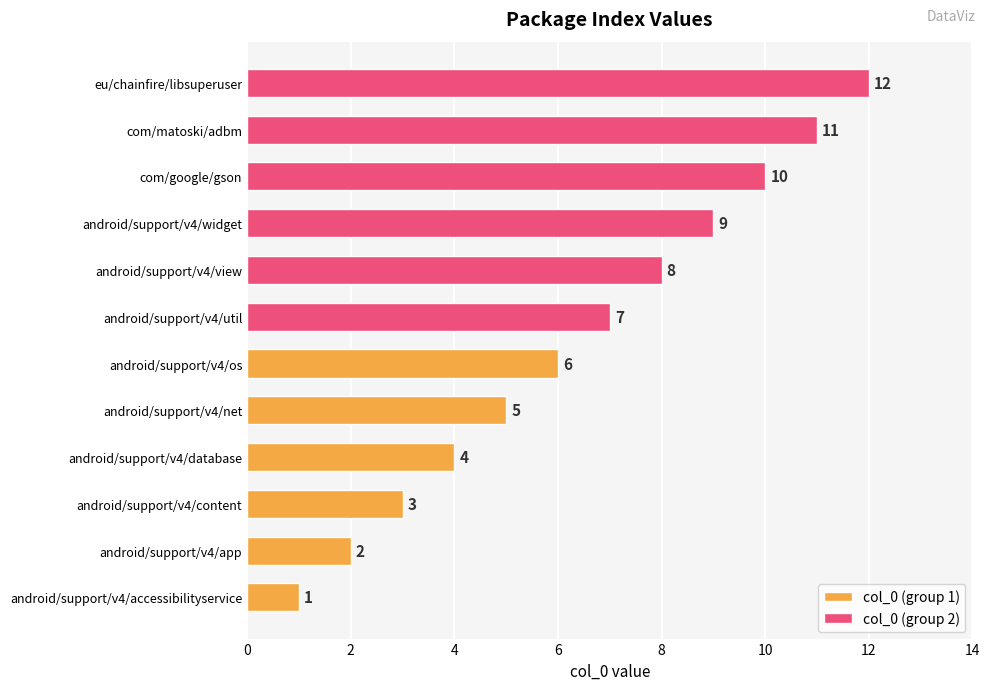

What is the difference between the col_0 (group 2) values at com/matoski/adbm and android/support/v4/widget?

2